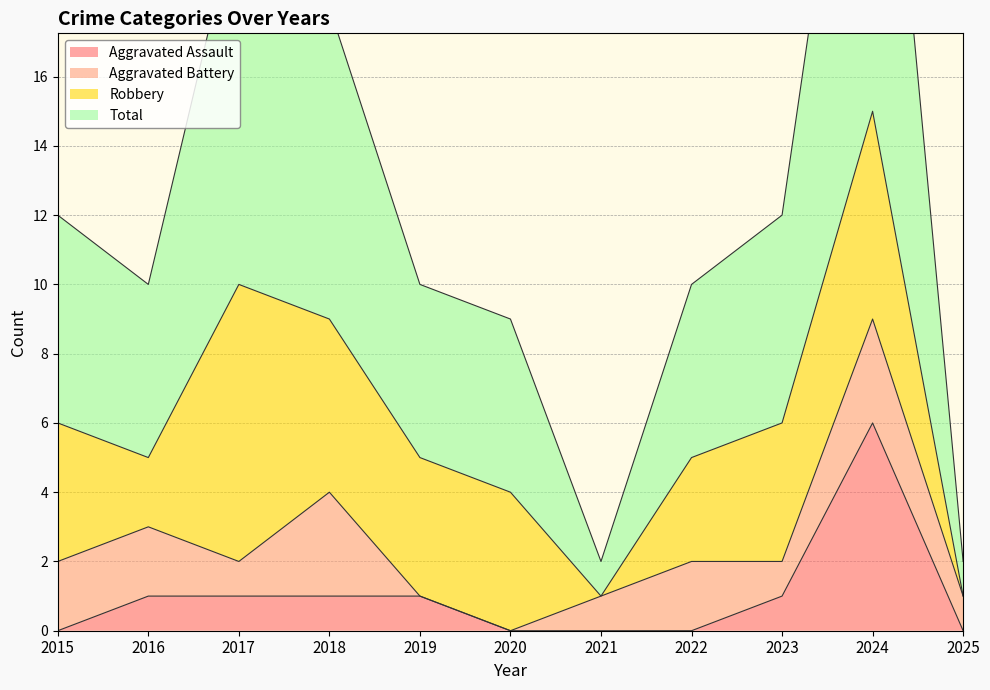

True or false: Aggravated Assault has a value of 1 at 2016.

True